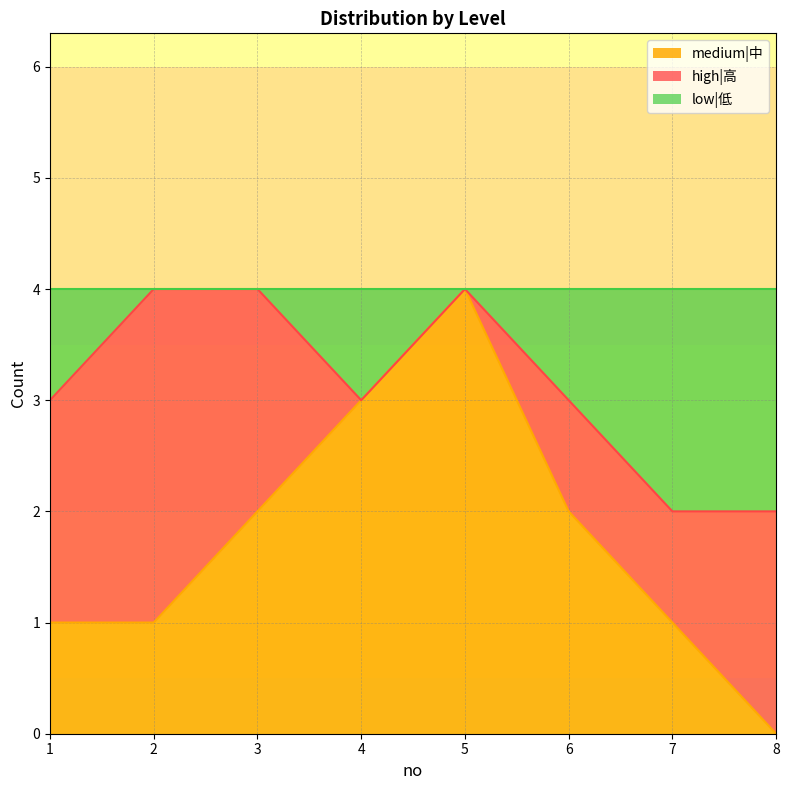

How many lines are shown in the chart?

3